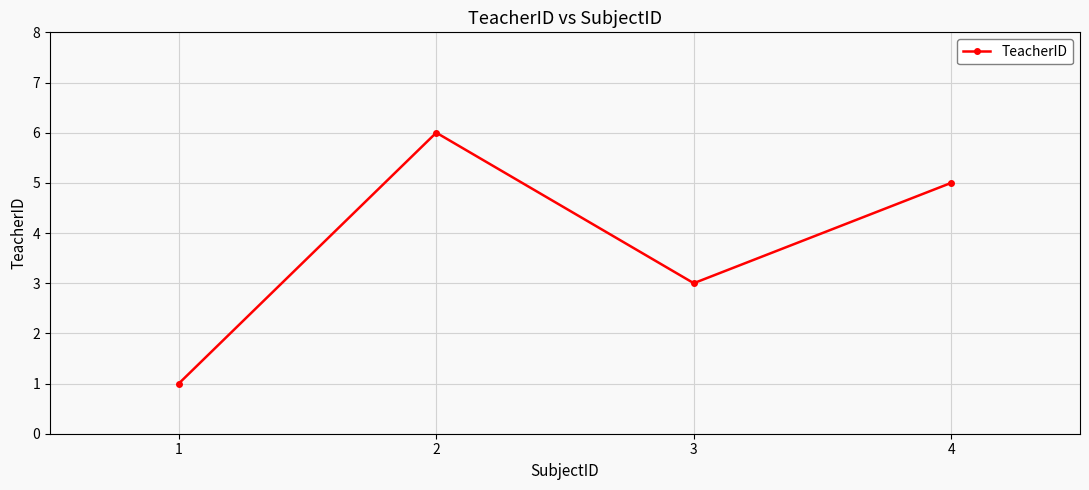

How many series are shown in this chart?

1